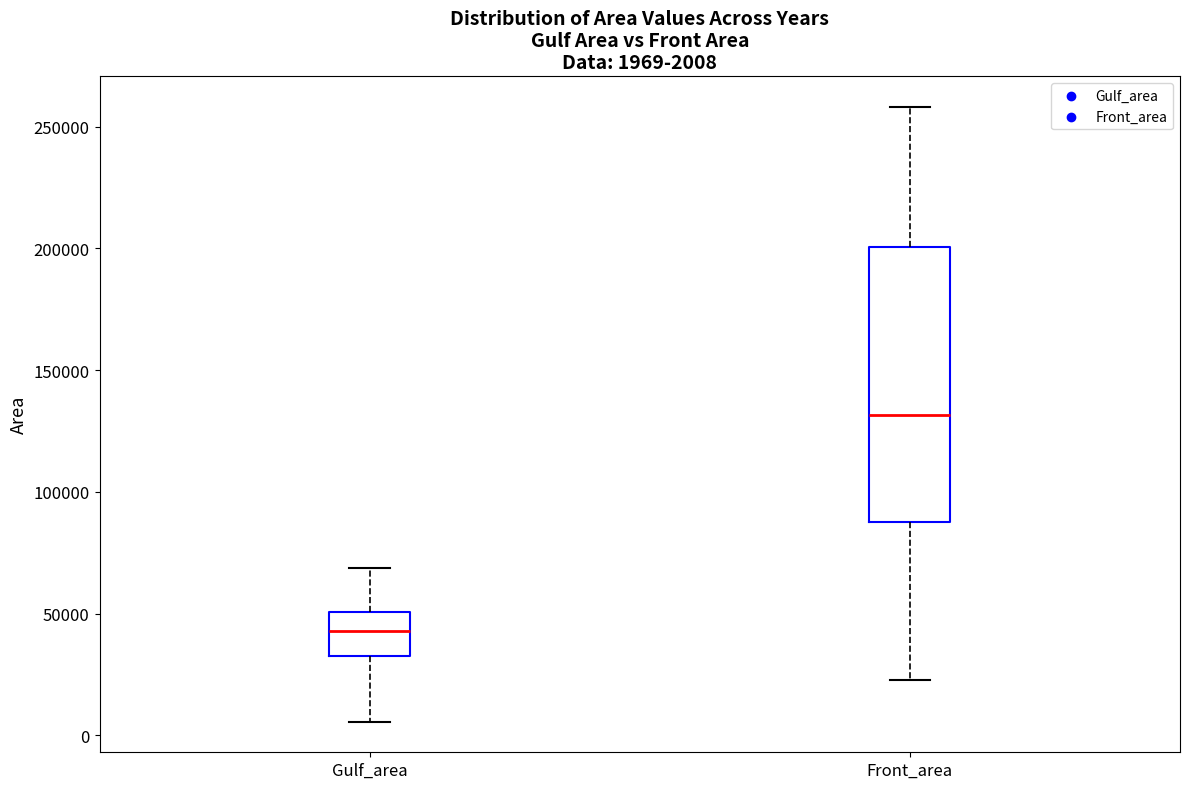

Which box is the tallest, from its lower edge to its upper edge?

Front_area